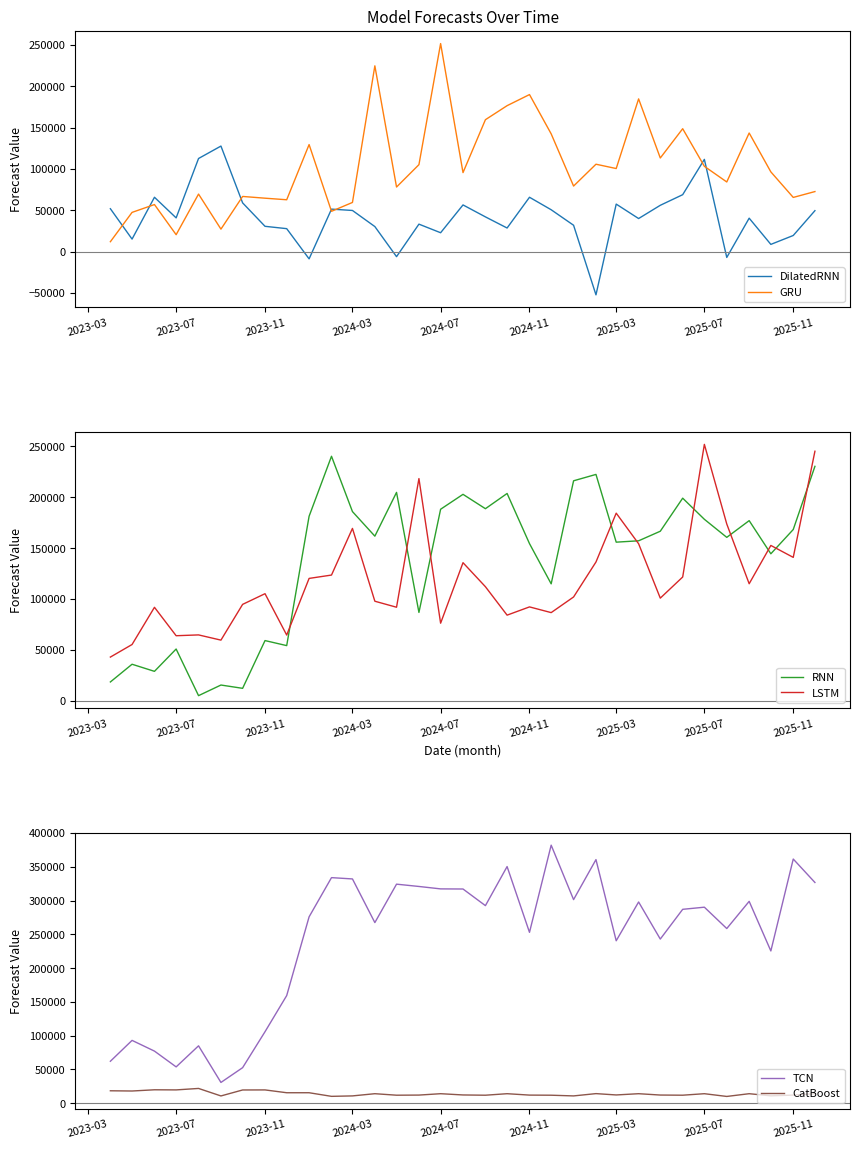

What is the highest value of the GRU series?

251601.1